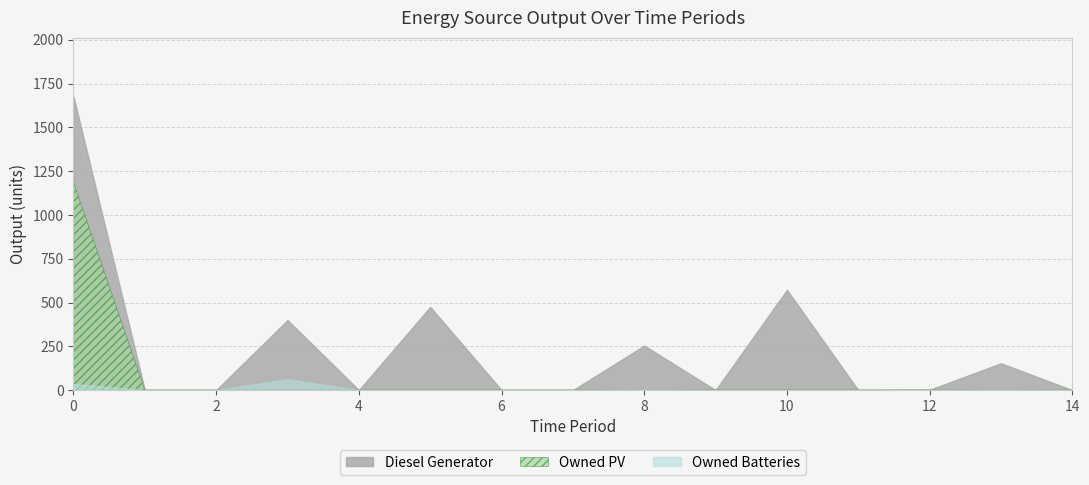

How many categories are shown in the chart?

15